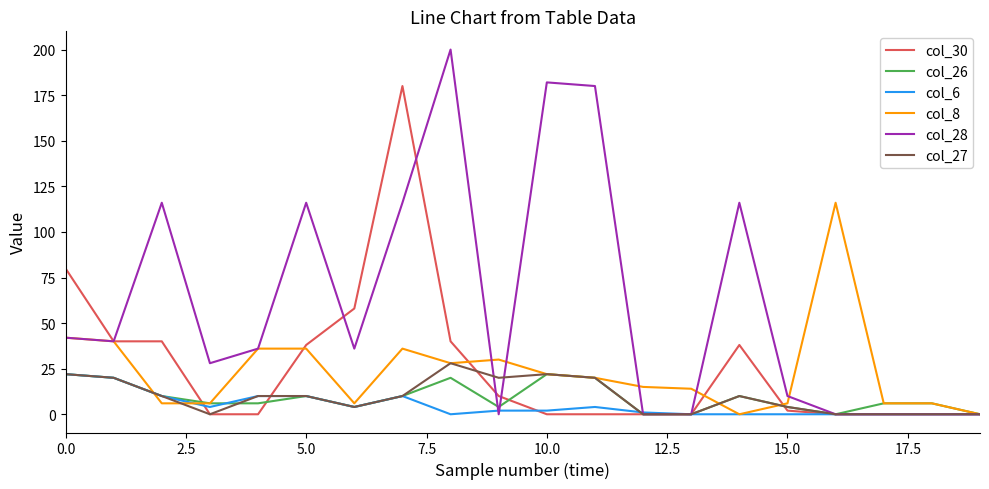

True or false: col_6 has more than 0 points higher than both neighbors.

True